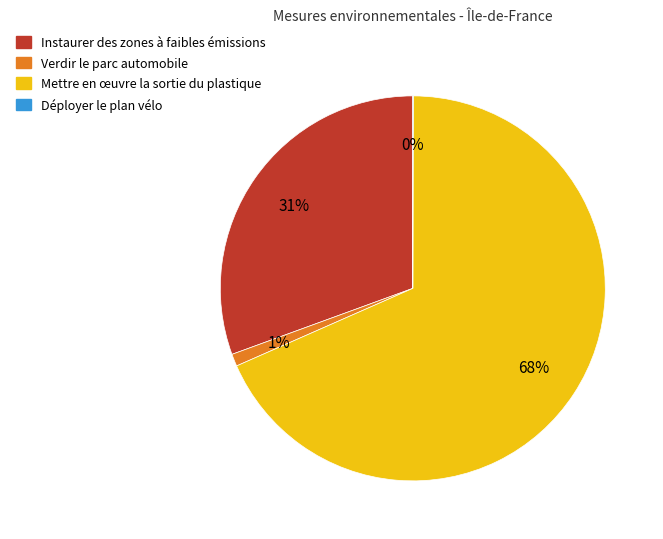

What is the largest slice in the pie chart?

Mettre en œuvre la sortie du plastique